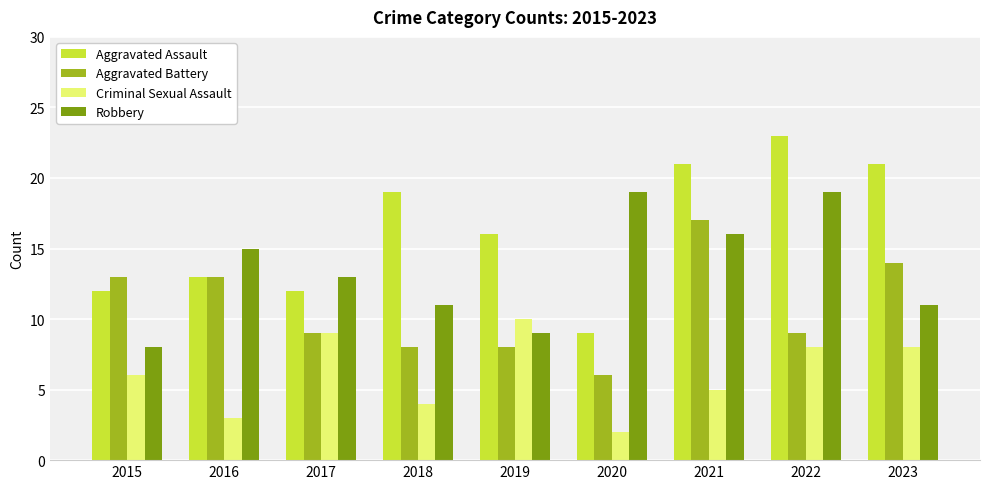

Which series has the largest total across all categories?

Aggravated Assault